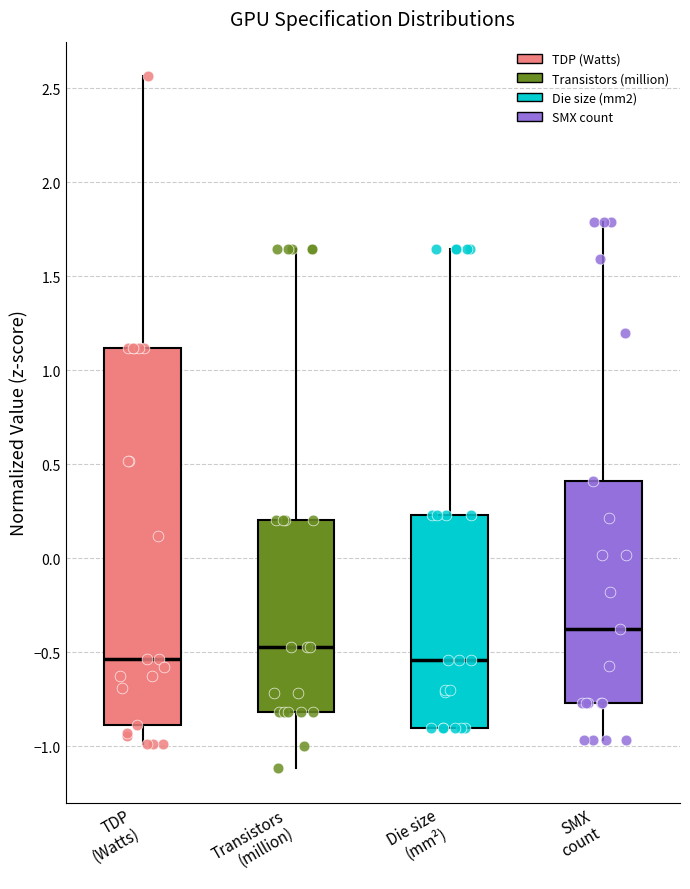

Where does the median line of the box for Die size (mm²) sit on the y-axis? The values are not printed on the chart, so give them approximately, as read against the axis.

-0.55